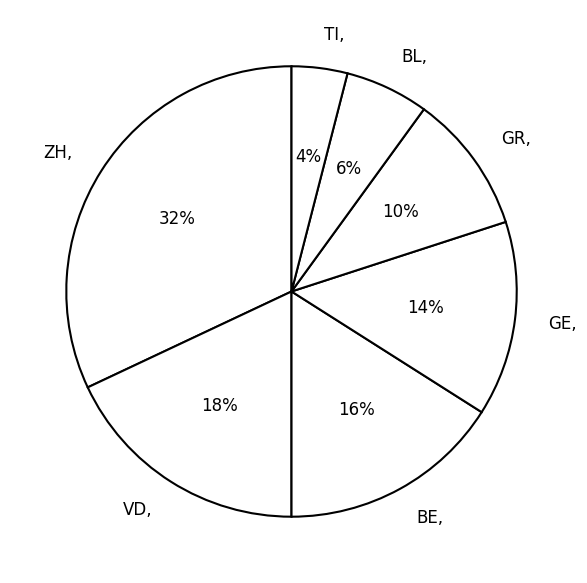

Rank the categories by value from lowest to highest.

TI, BL, GR, GE, BE, VD, ZH